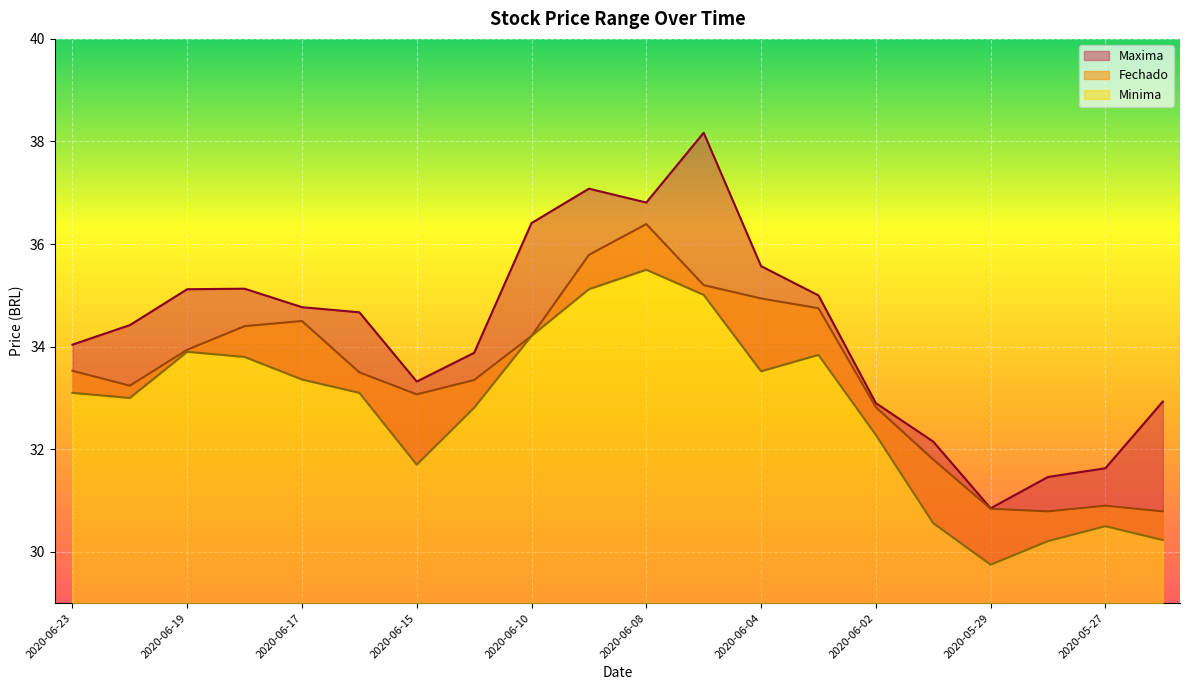

True or false: Minima and Maxima intersect in this chart.

False